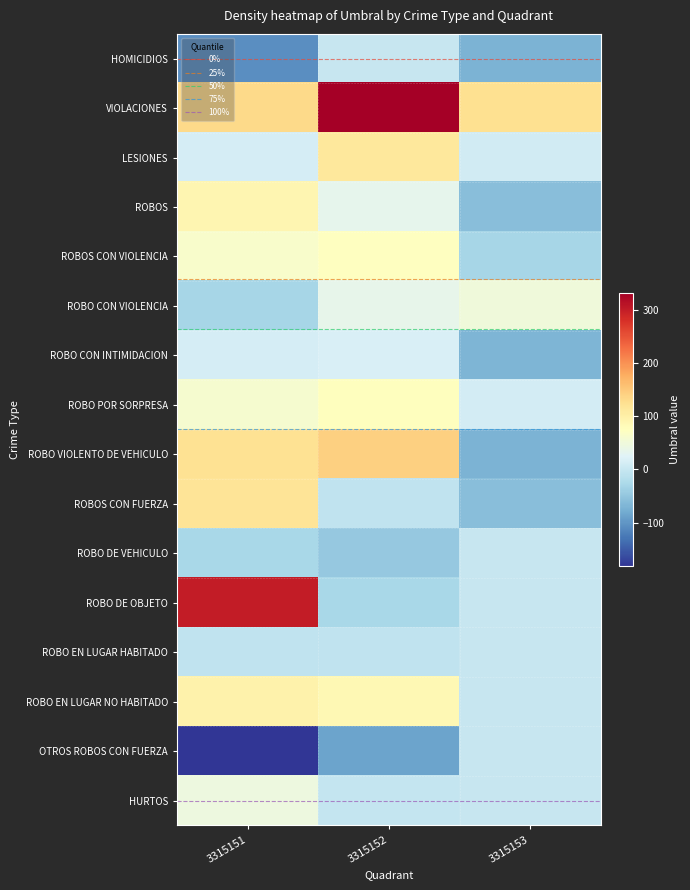

Reading right to left, what are all the values shown in this chart?

HOMICIDIOS: 3315153=-71	3315152=0	3315151=-107
VIOLACIONES: 3315153=125	3315152=332	3315151=133
LESIONES: 3315153=10	3315152=112	3315151=13
ROBOS: 3315153=-58	3315152=34	3315151=90
ROBOS CON VIOLENCIA: 3315153=-31	3315152=74	3315151=63
ROBO CON VIOLENCIA: 3315153=49	3315152=36	3315151=-30
ROBO CON INTIMIDACION: 3315153=-68	3315152=18	3315151=13
ROBO POR SORPRESA: 3315153=11	3315152=77	3315151=60
ROBO VIOLENTO DE VEHICULO: 3315153=-71	3315152=143	3315151=122
ROBOS CON FUERZA: 3315153=-58	3315152=-7	3315151=118
ROBO DE VEHICULO: 3315153=0	3315152=-46	3315151=-29
ROBO DE OBJETO: 3315153=0	3315152=-29	3315151=301
ROBO EN LUGAR HABITADO: 3315153=0	3315152=-6	3315151=-7
ROBO EN LUGAR NO HABITADO: 3315153=0	3315152=86	3315151=96
OTROS ROBOS CON FUERZA: 3315153=0	3315152=-86	3315151=-182
HURTOS: 3315153=0	3315152=-3	3315151=46